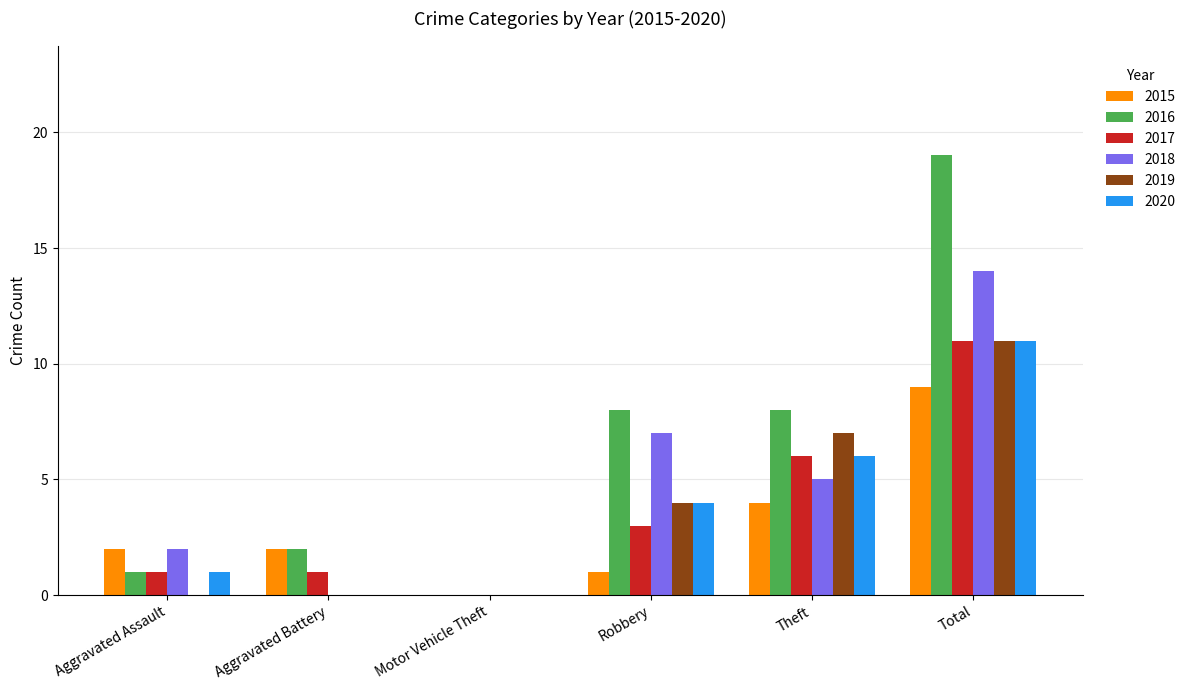

What is the total value across all series at Theft?

36